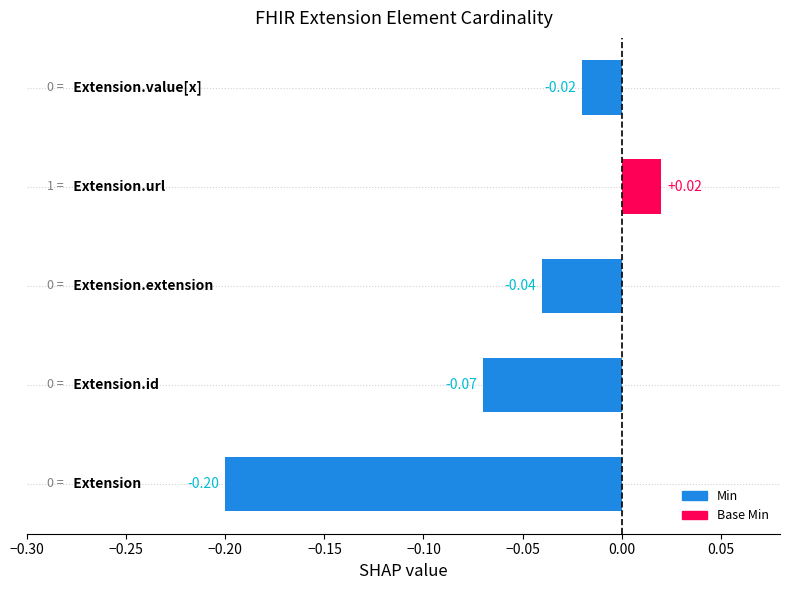

Are the bars grouped side by side (vs. stacked)?

No